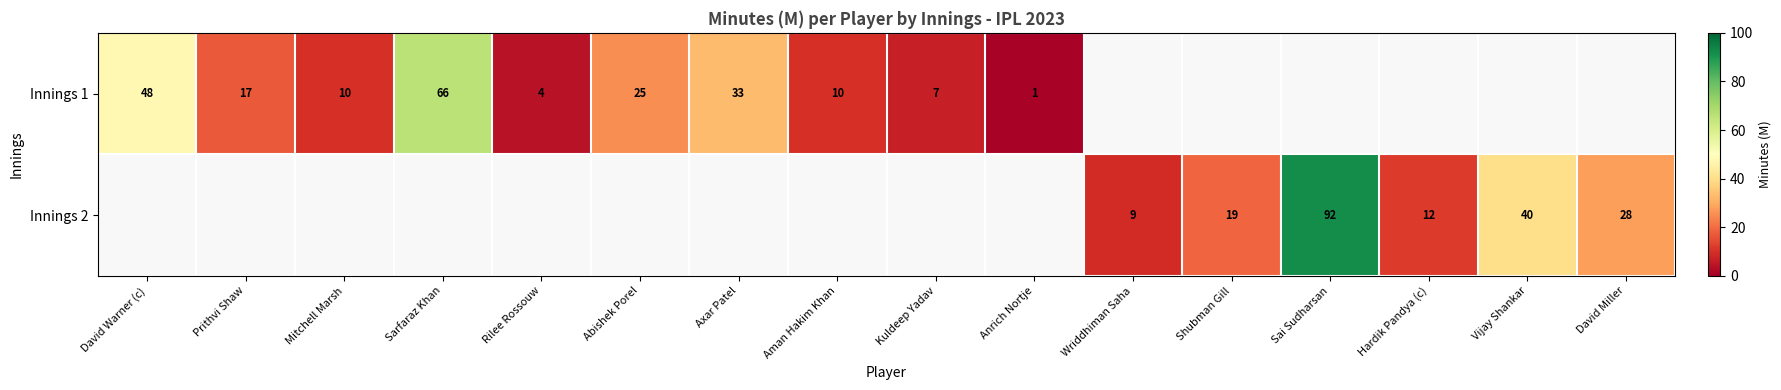

Is it true that Innings 1 equals 10 at Mitchell Marsh?

True